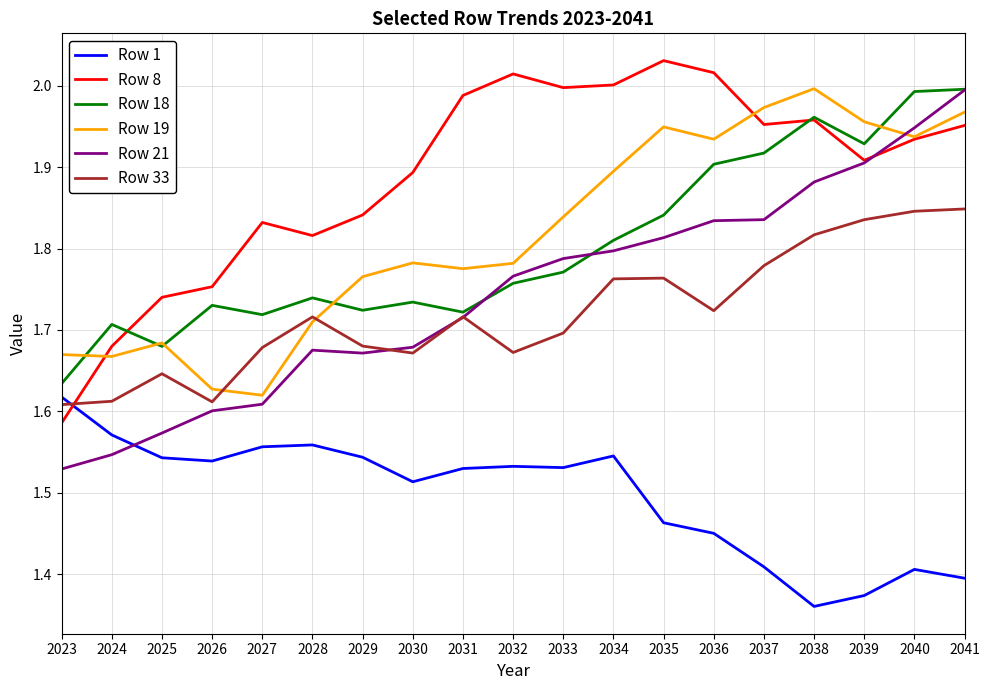

Is it true that Row 18 equals 0.5 at 2039?

False